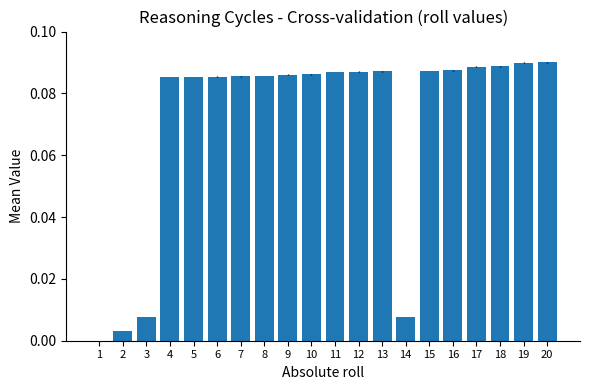

The value at 3 is 0.0. True or false?

True